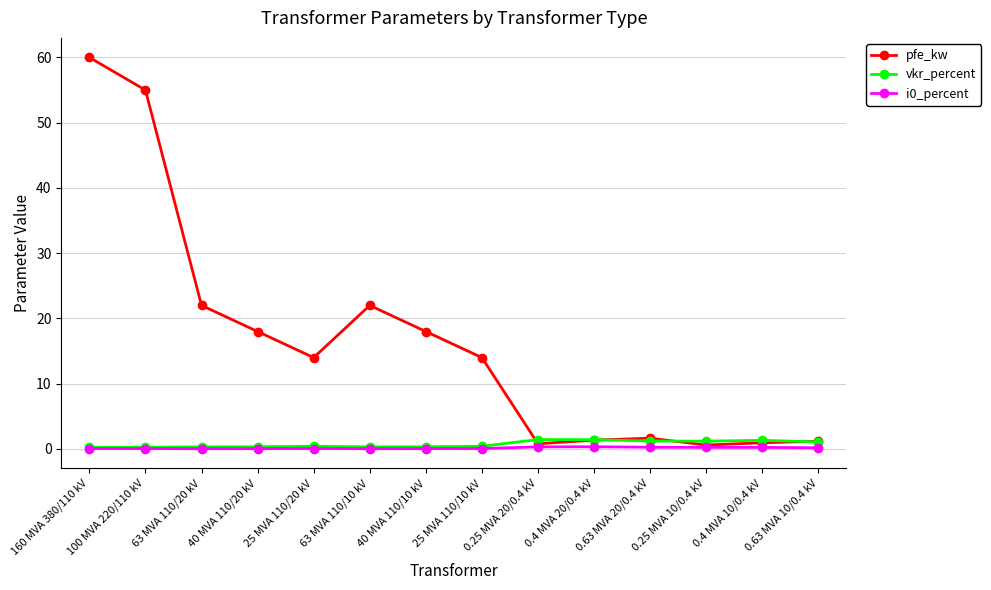

Is this an area chart (filled region under the line)?

No